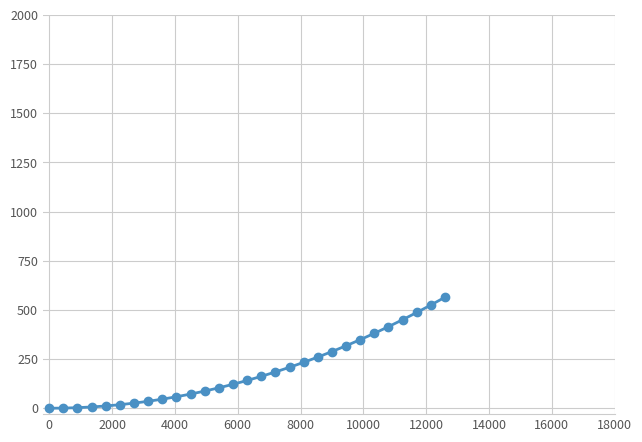

What is the value of the 16th point from the left?

162.0